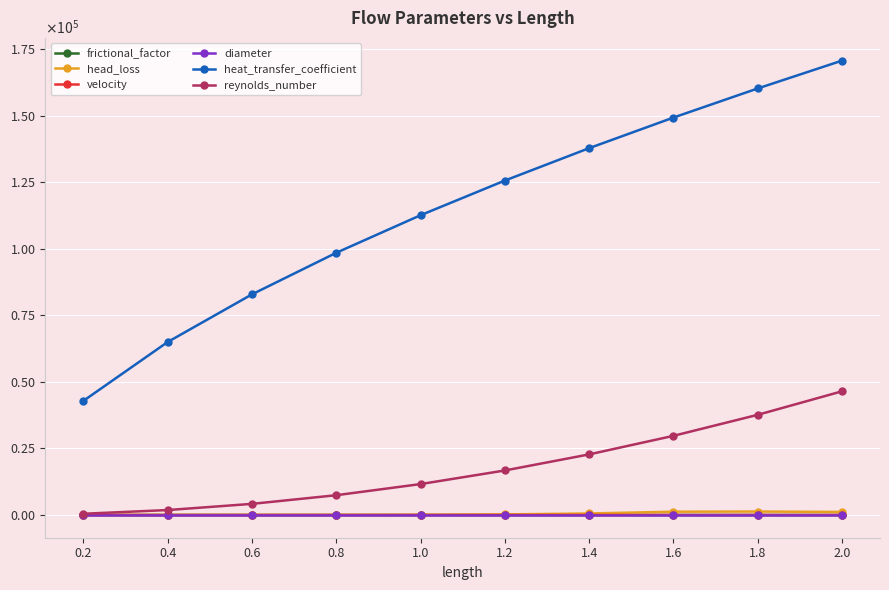

What is the label of the 6th point from the right?

1.0